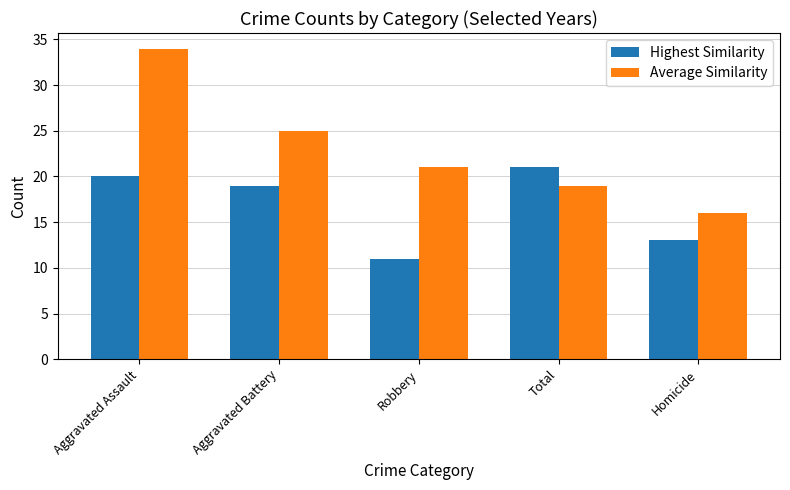

Reading right to left, list all the values displayed in this chart.

Highest Similarity: Homicide=13	Total=21	Robbery=11	Aggravated Battery=19	Aggravated Assault=20
Average Similarity: Homicide=16	Total=19	Robbery=21	Aggravated Battery=25	Aggravated Assault=34